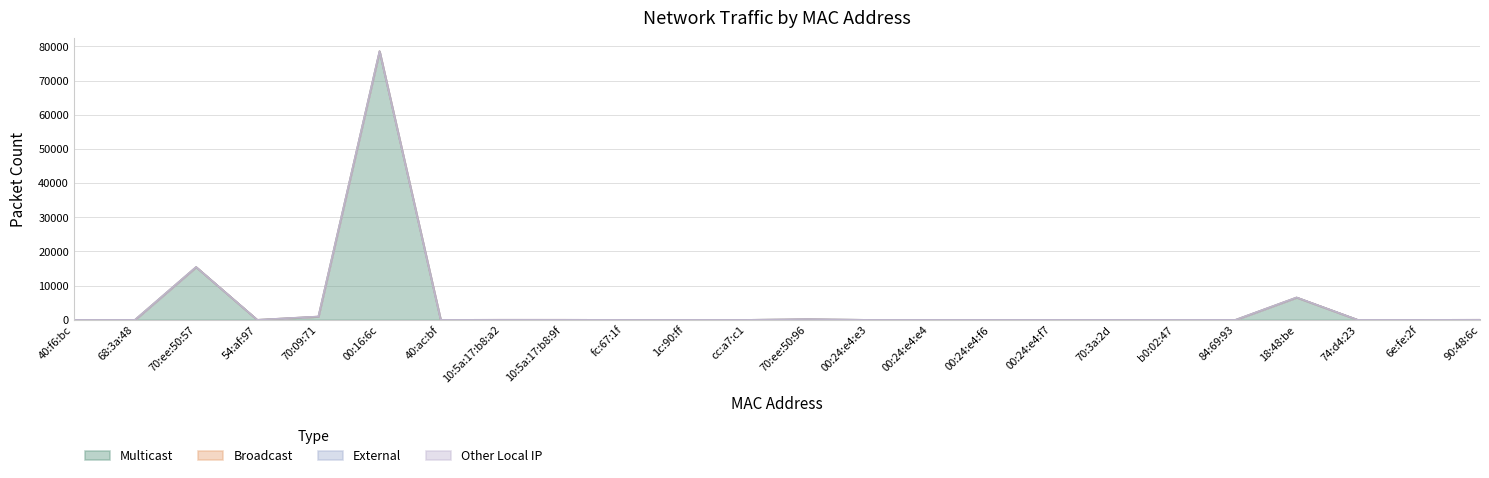

Which series has the largest total across all categories?

Multicast